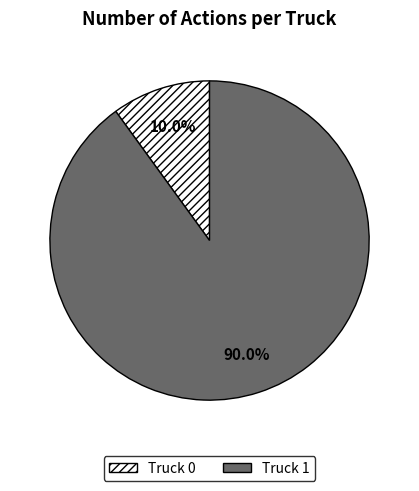

What is the ratio of the value at Truck 1 to the value at Truck 0?

9.0